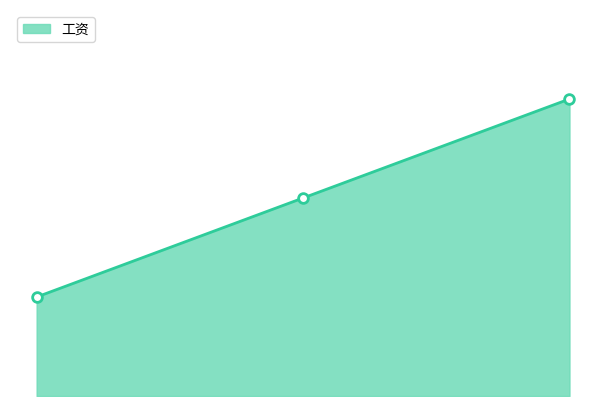

How many lines are shown in the chart?

1